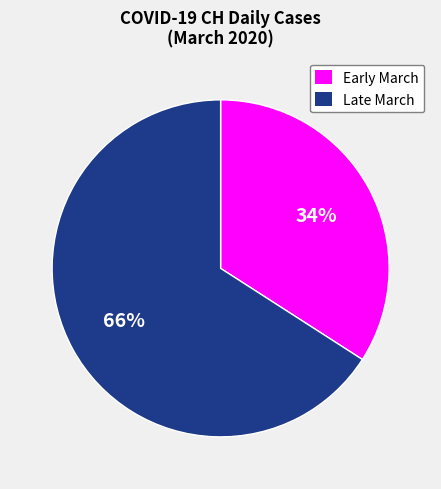

To the nearest percent, what is the difference between the largest and smallest slice percentages?

32%